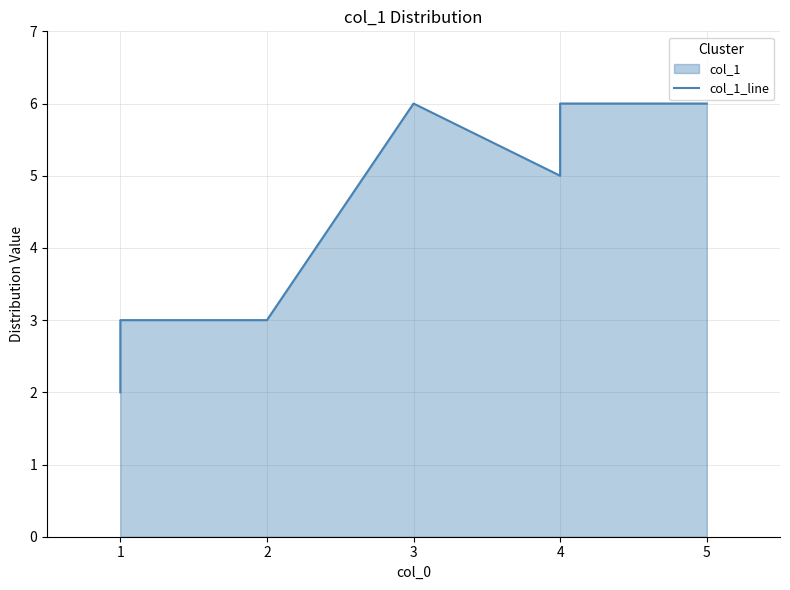

True or false: the data shows 3 at 2.

True